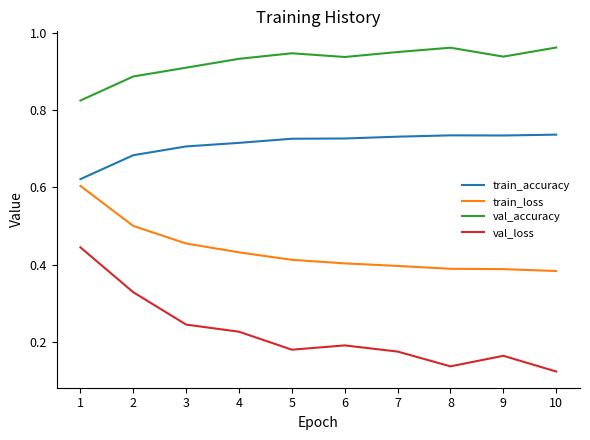

How many series are shown in this chart?

4